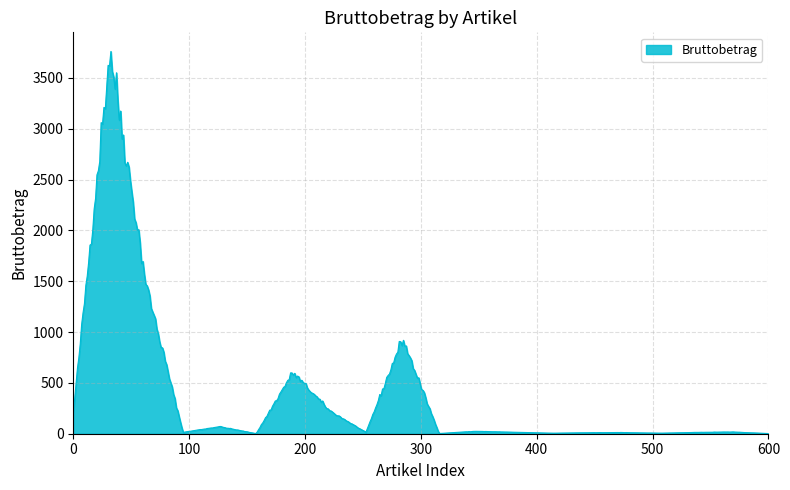

What is the maximum value shown in the chart?

3760.6